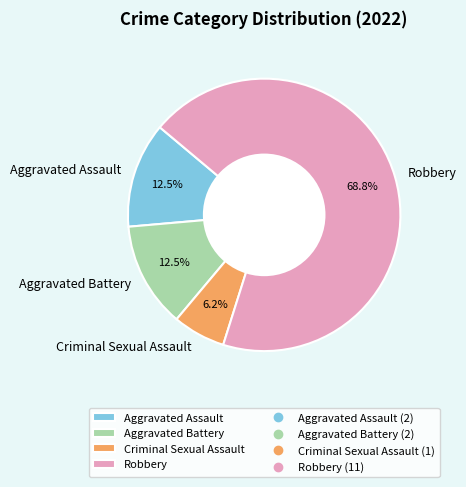

What percentage is the Robbery slice, to the nearest percent?

69%